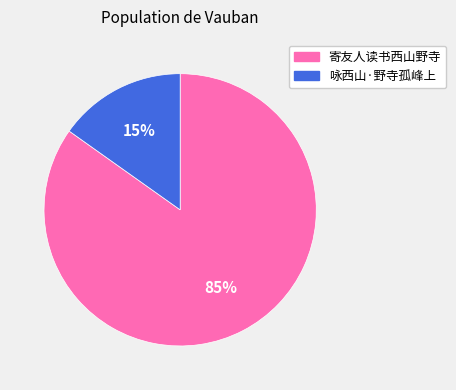

True or false: 咏西山·野寺孤峰上 accounts for 25% of the total.

False